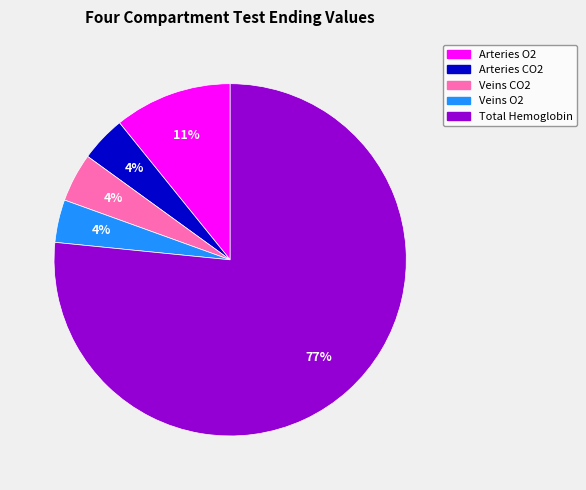

Which has a higher value, Arteries CO2 or Total Hemoglobin?

Total Hemoglobin